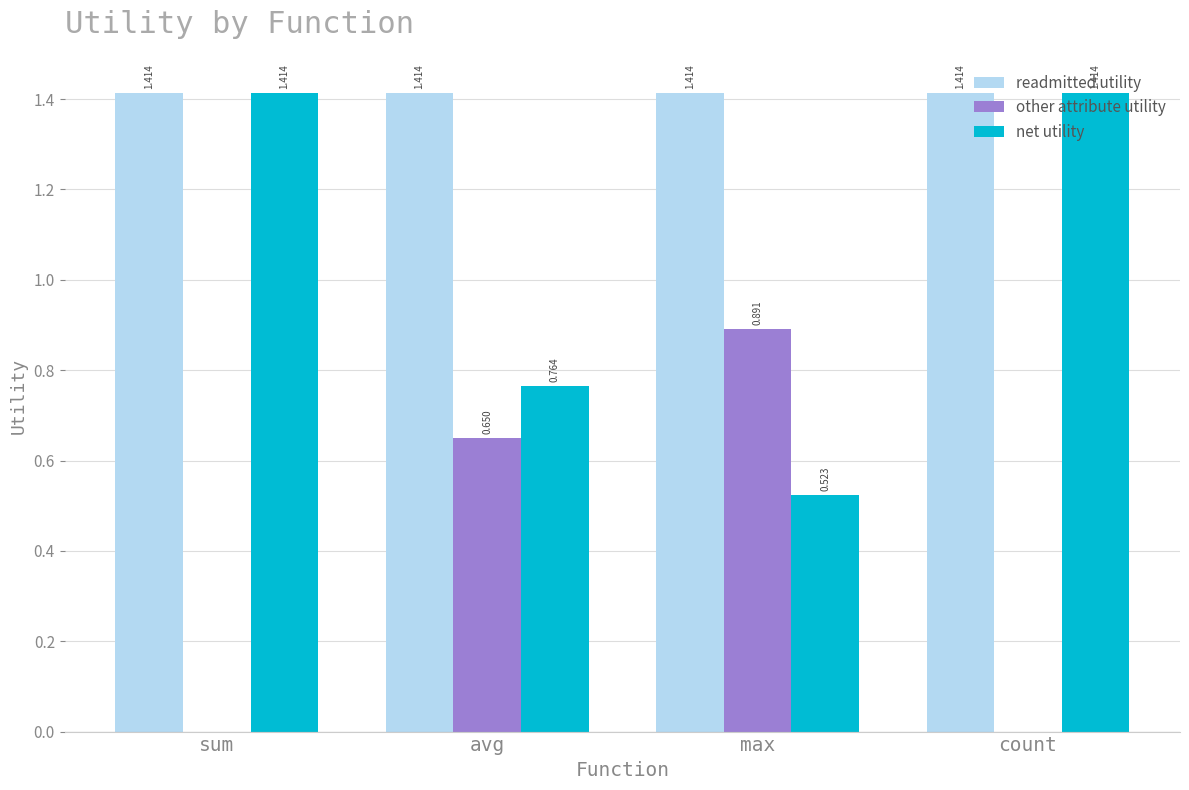

At which label is net utility closest to 0?

max